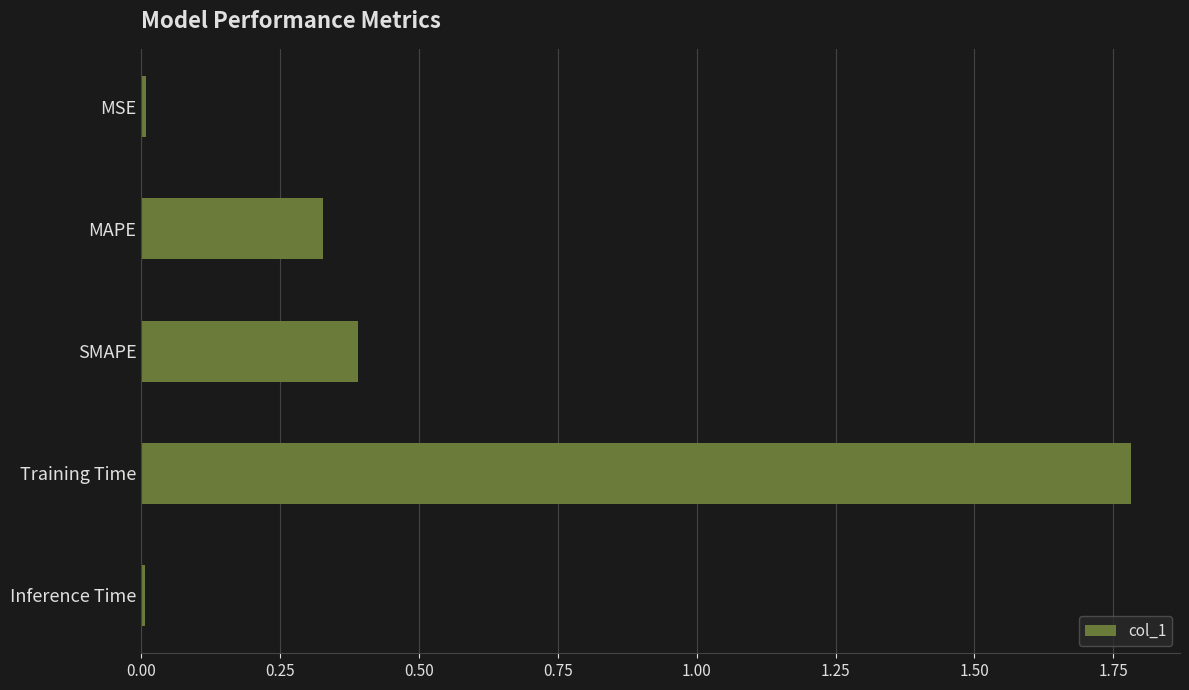

True or false: the data shows 0.4 at SMAPE.

True